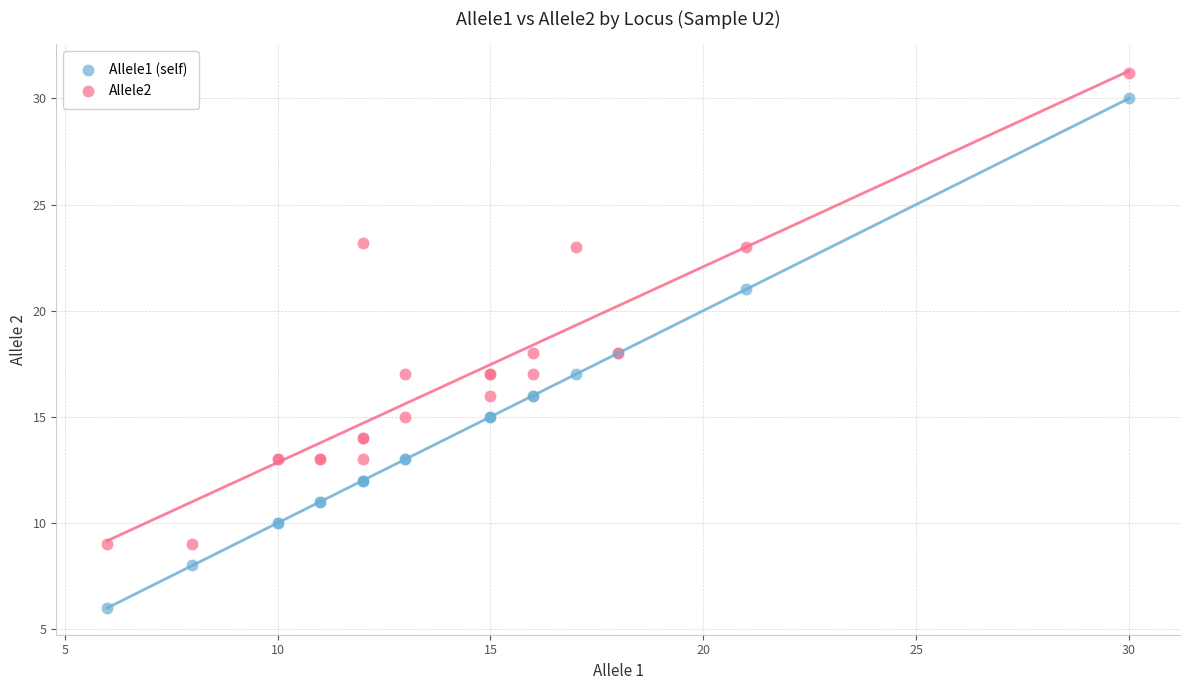

In the Allele2 series, what Y value is closest to 20?

18.0